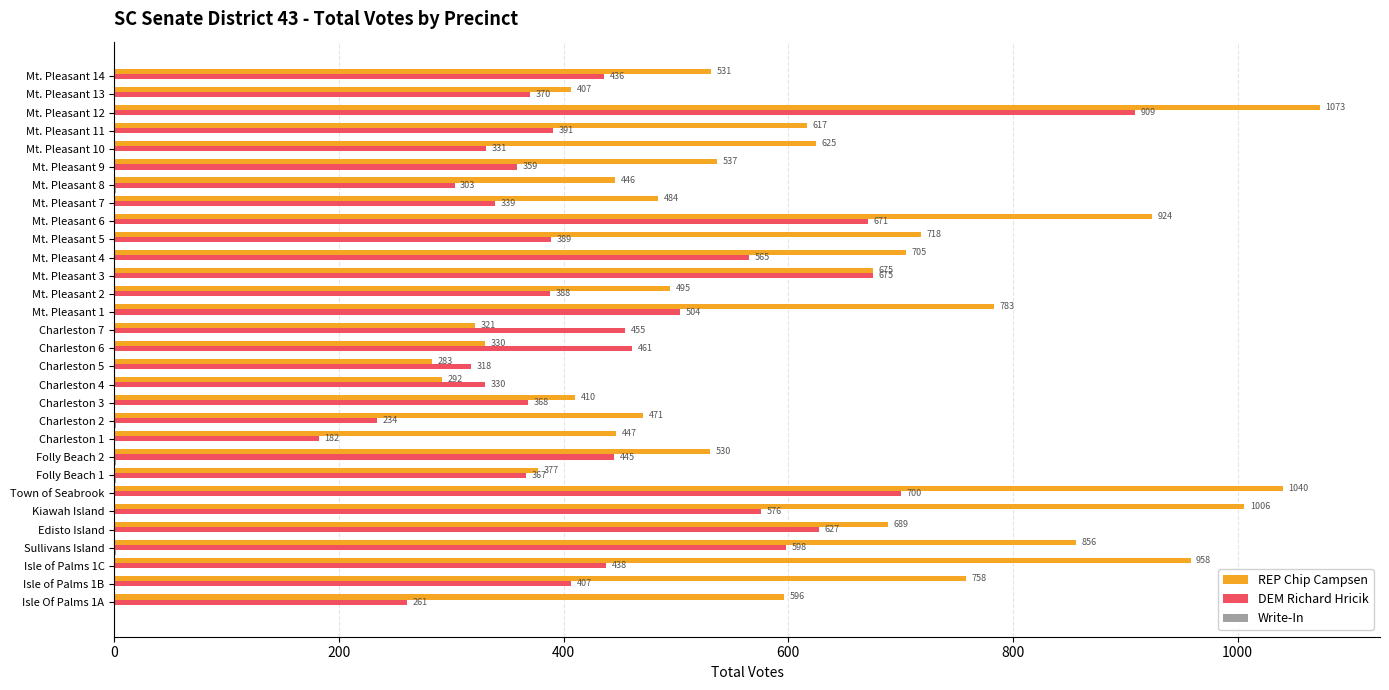

Which series has the largest total across all categories?

REP Chip Campsen